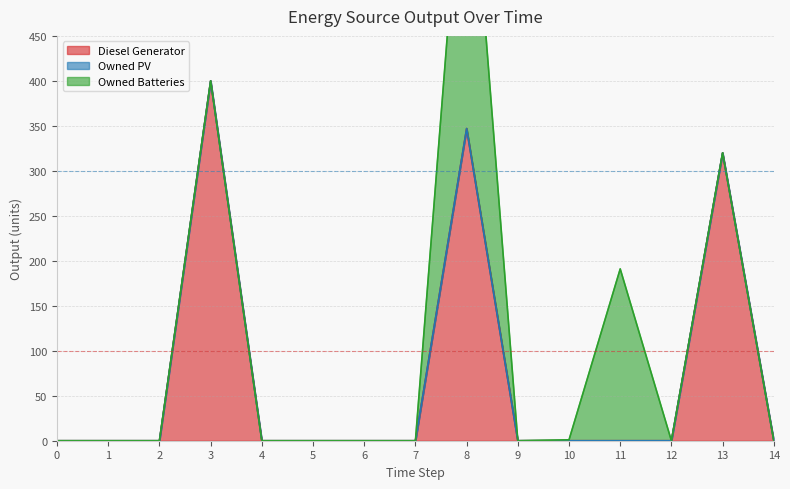

What is the spread (max minus min) of values at 8?

376